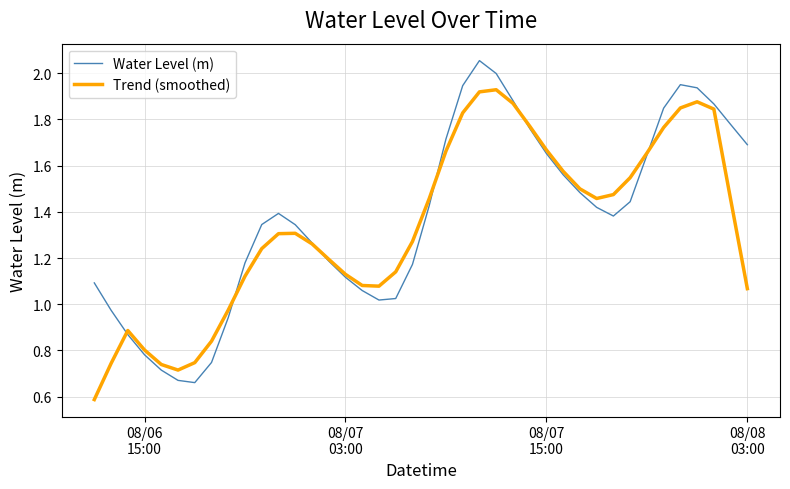

What is the smallest value displayed?

0.6